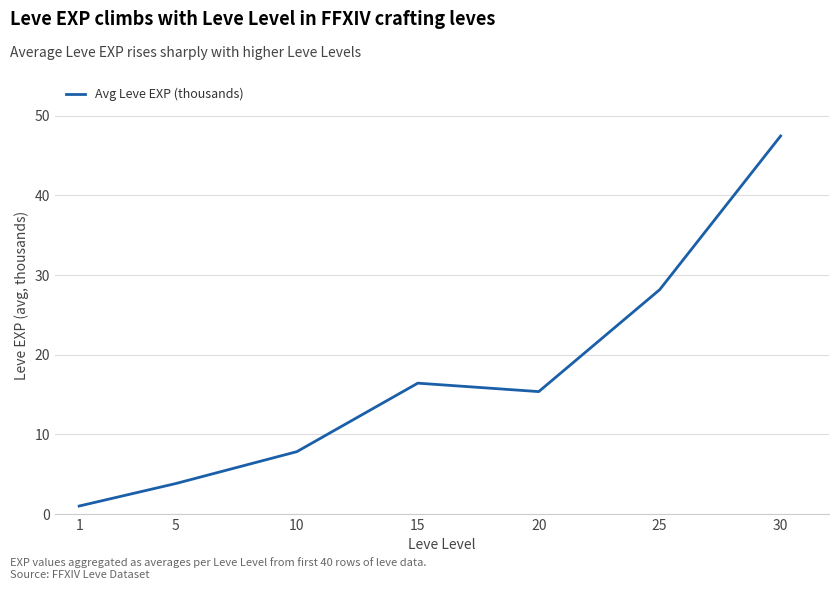

The chart shows a value of 1.0 at 1. True or false?

True